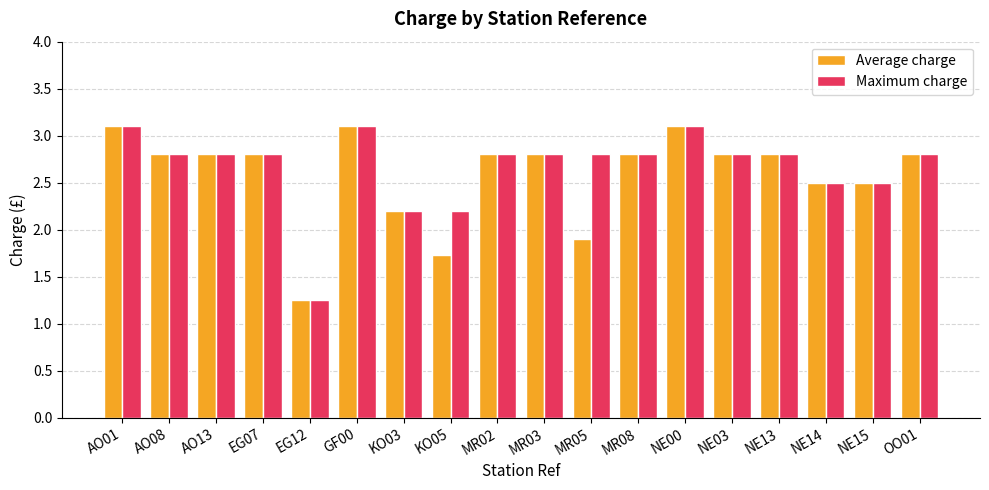

Is the value of Maximum charge at GF00 greater than the value of Average charge at NE13?

Yes